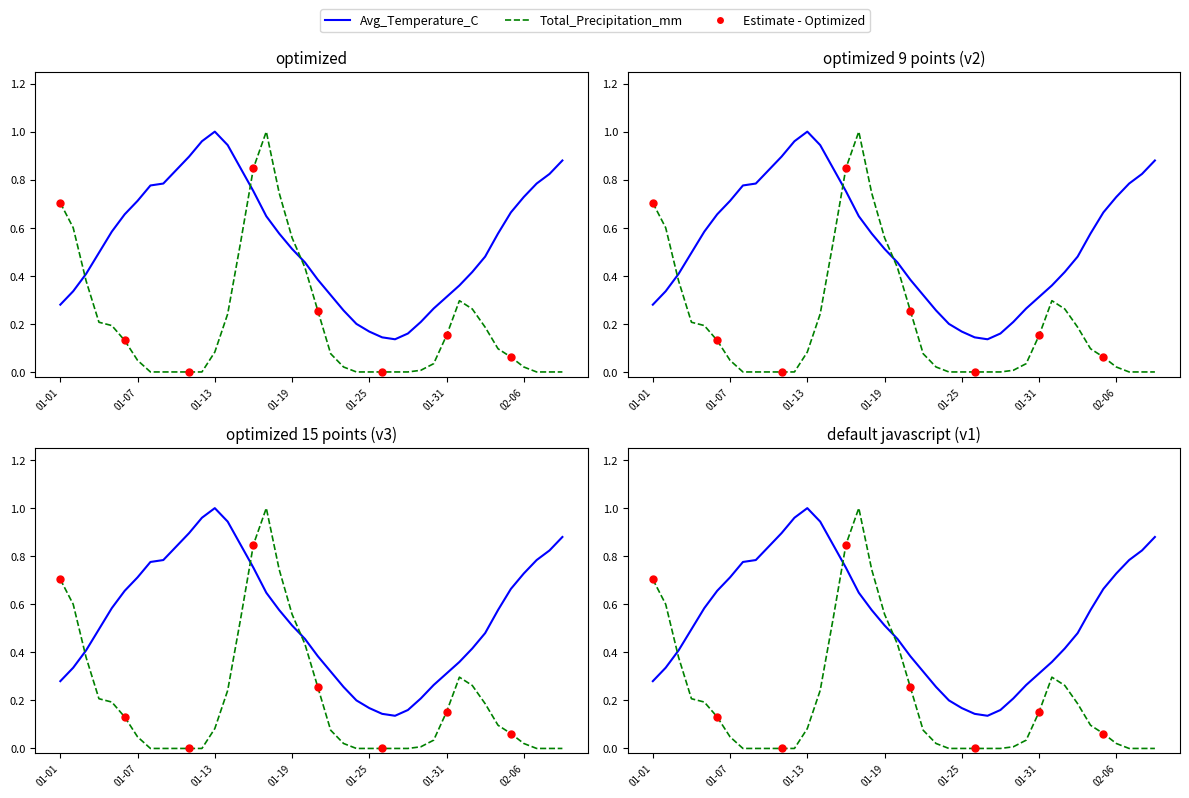

Which series has the largest Y range (max minus min)?

Total_Precipitation_mm